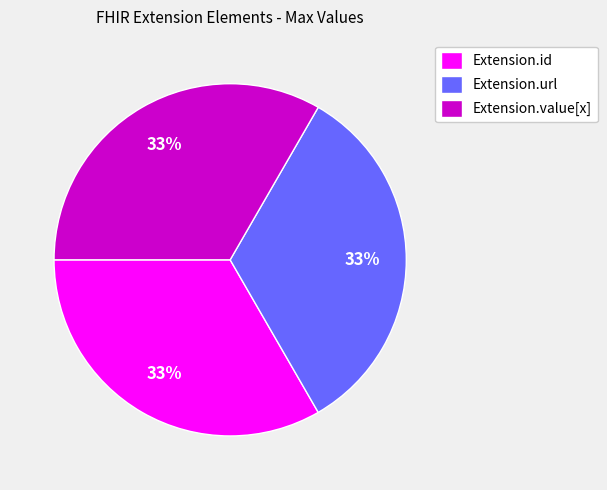

To the nearest percent, what is the combined percentage of Extension.url and Extension.value[x]?

67%